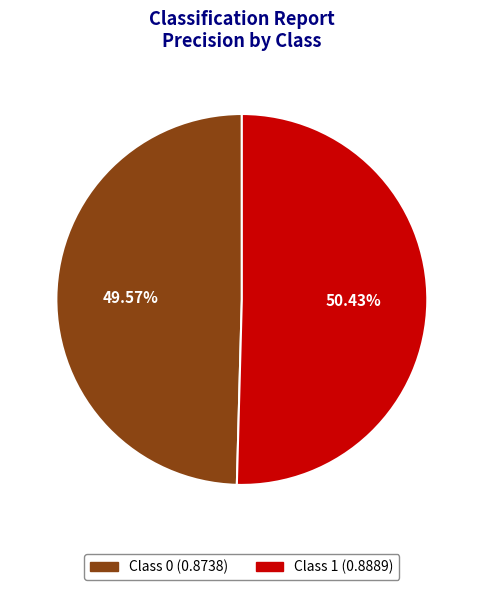

Does any single category account for the majority?

Yes